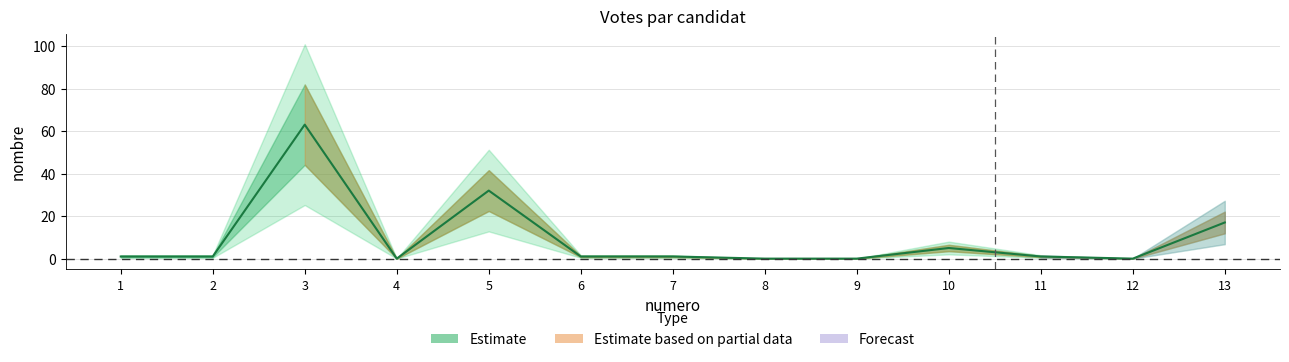

At which category does the data reach its first local peak?

3